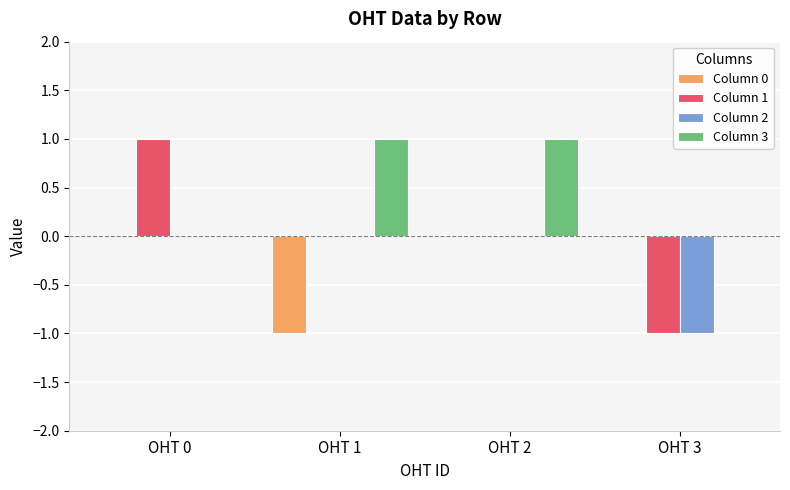

How many series are shown in this chart?

4